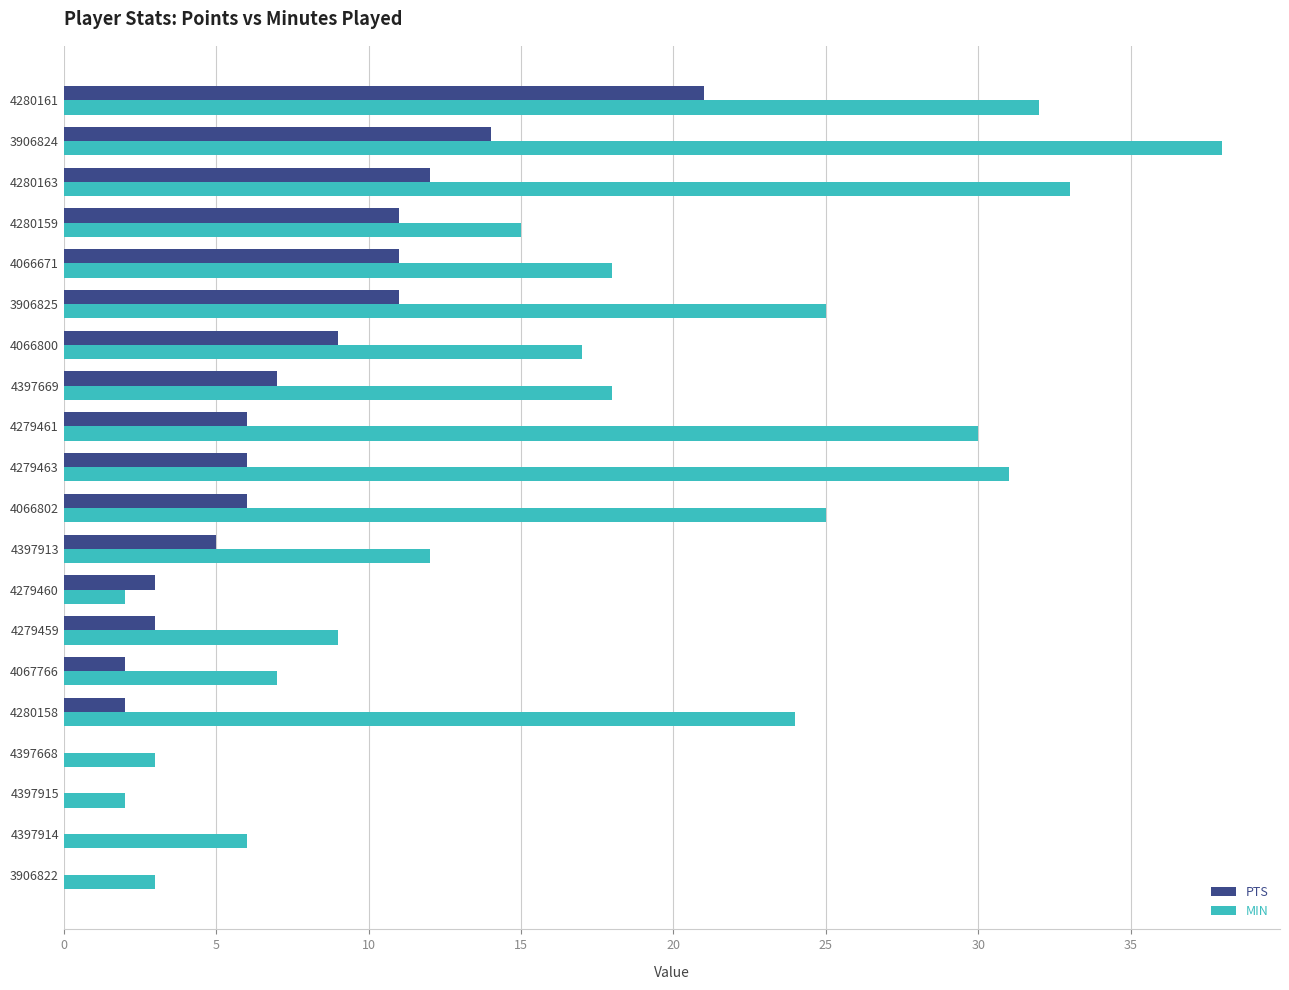

What is the sum of the PTS values at 4397913 and 4279461?

11